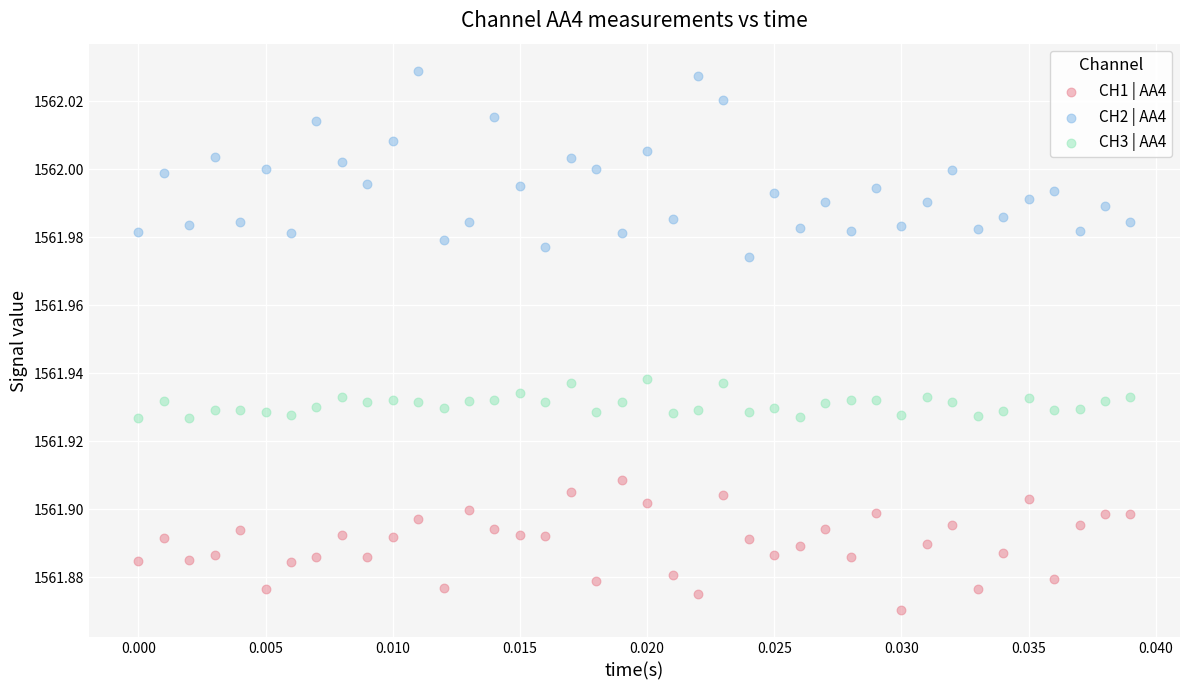

Which series contains the highest Y value?

CH2 | AA4